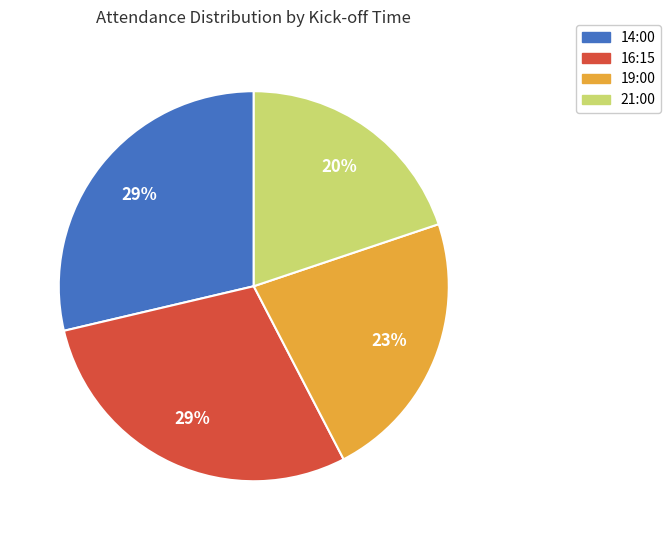

Count the number of slices in the pie.

4